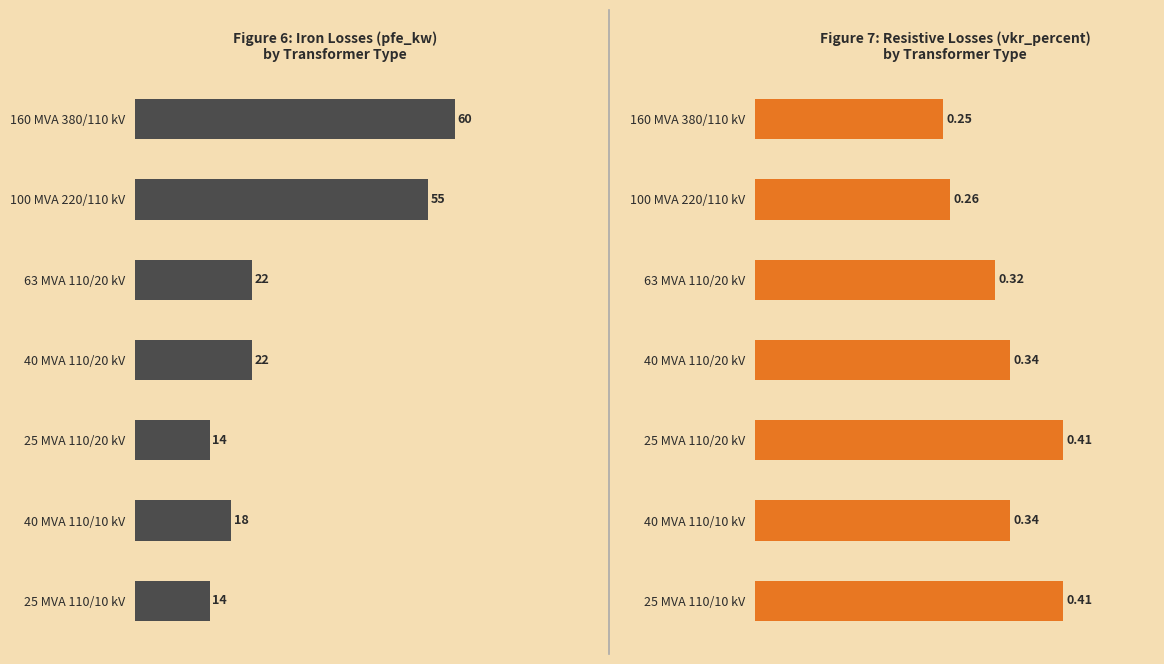

Count the vkr_percent values in the range 0 to 1.

7